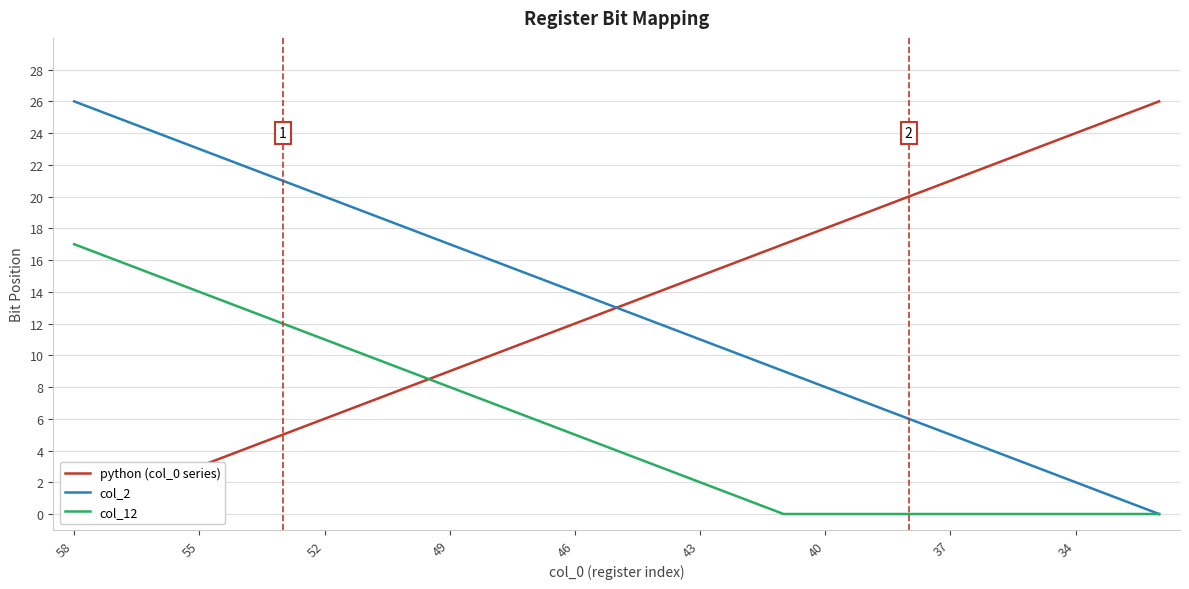

True or false: col_2 has a value of 22 at 49.

False